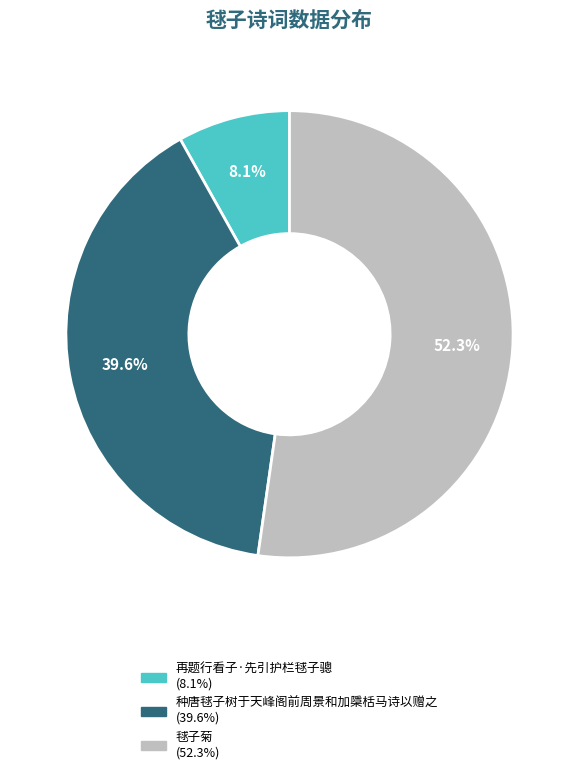

The 毬子菊 slice represents 52% of the pie. True or false?

True